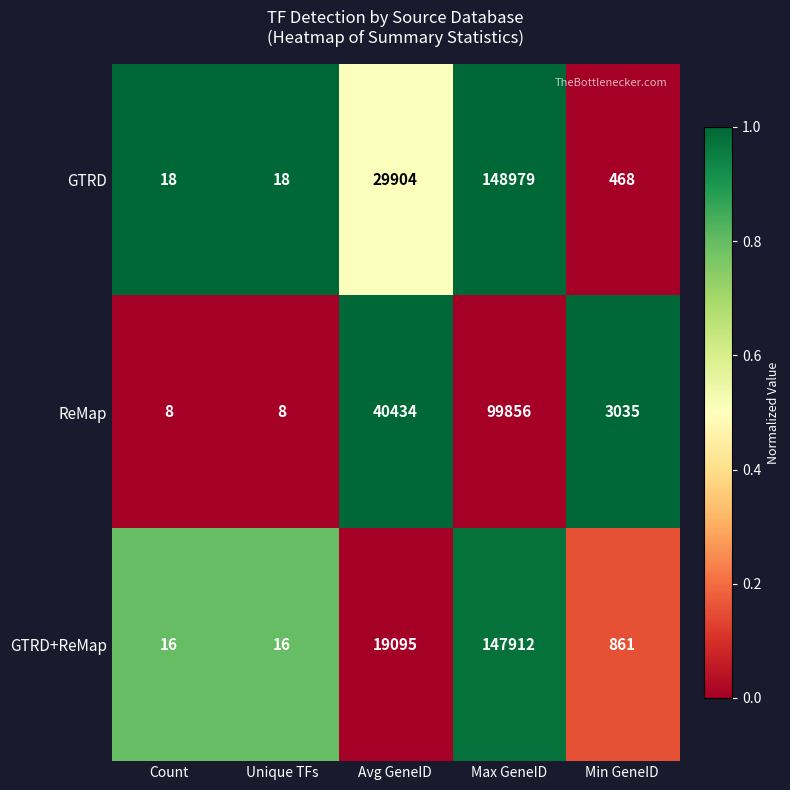

Reading right to left, list all the values displayed in this chart.

GTRD: Min GeneID=468	Max GeneID=148979	Avg GeneID=29904	Unique TFs=18	Count=18
ReMap: Min GeneID=3035	Max GeneID=99856	Avg GeneID=40434	Unique TFs=8	Count=8
GTRD+ReMap: Min GeneID=861	Max GeneID=147912	Avg GeneID=19095	Unique TFs=16	Count=16